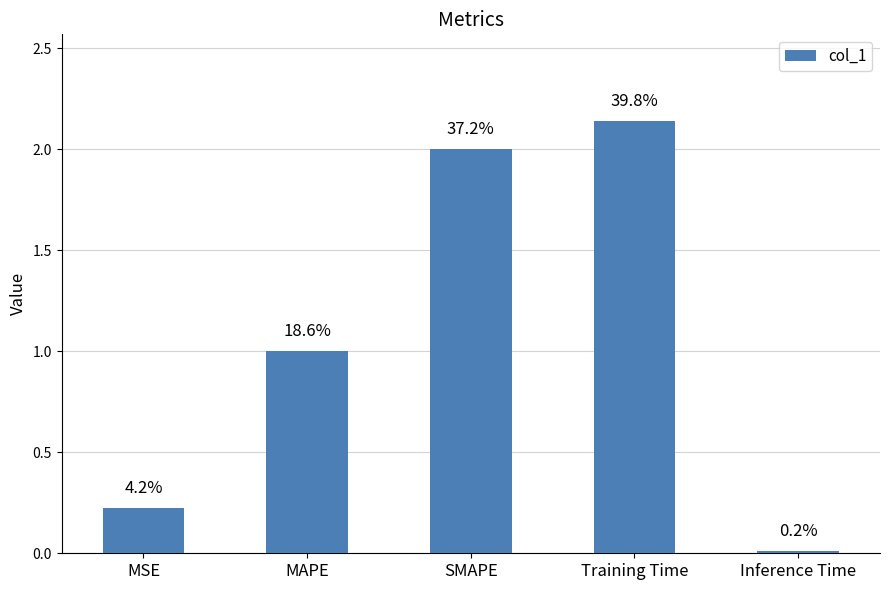

Are the bars horizontal?

No